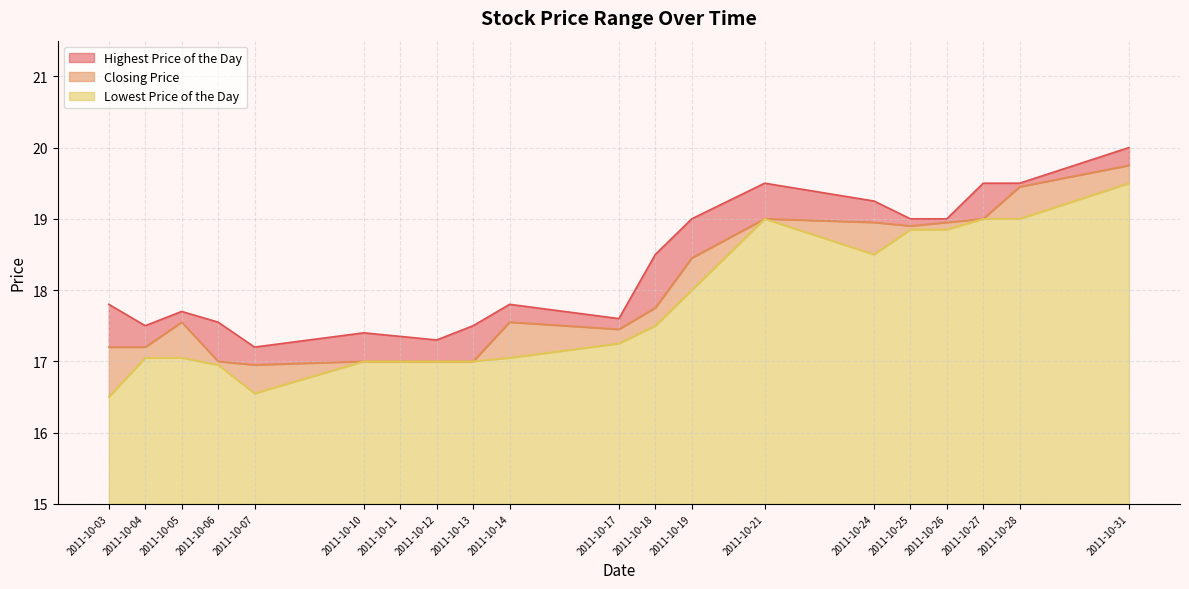

True or false: Closing Price and Highest Price of the Day cross at least once.

False